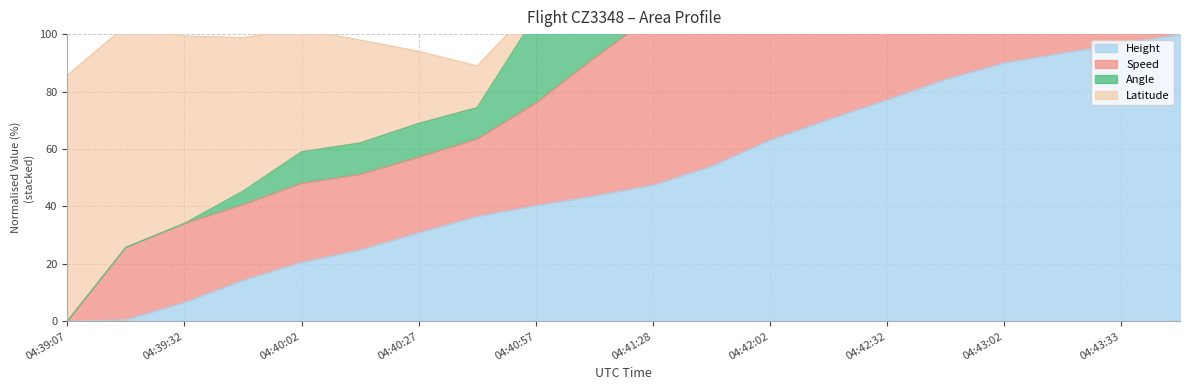

True or false: Height and Angle intersect in this chart.

False